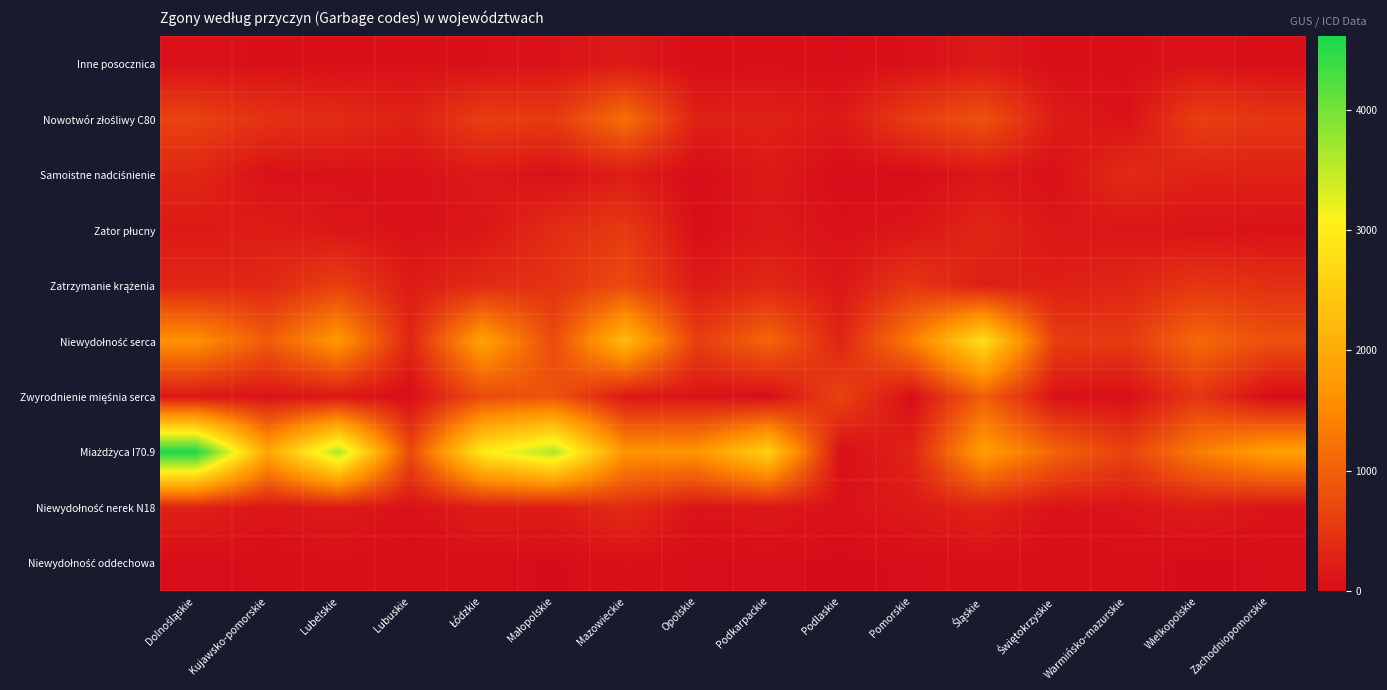

What is the maximum value shown in the chart?

4610